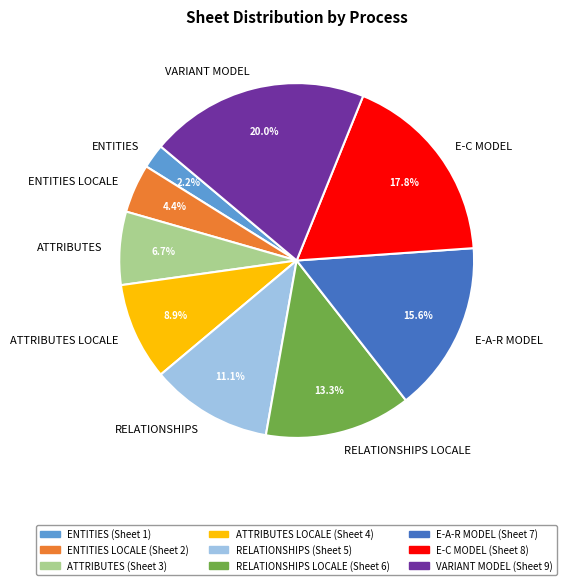

What is the smallest slice in the pie chart?

ENTITIES